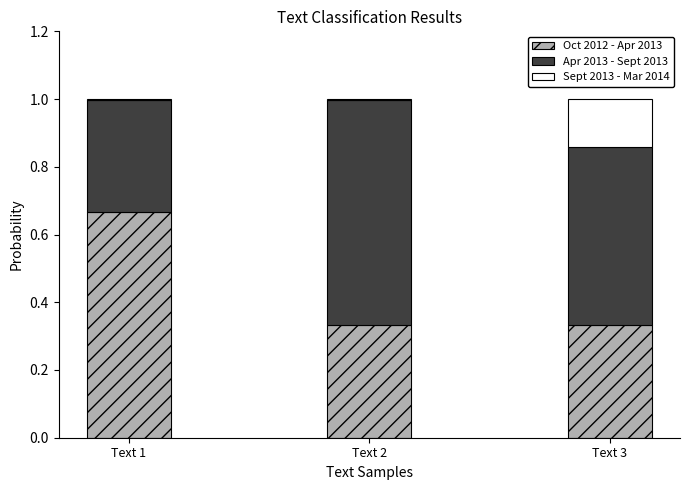

At which label does Oct 2012 - Apr 2013 reach its peak?

Text 1